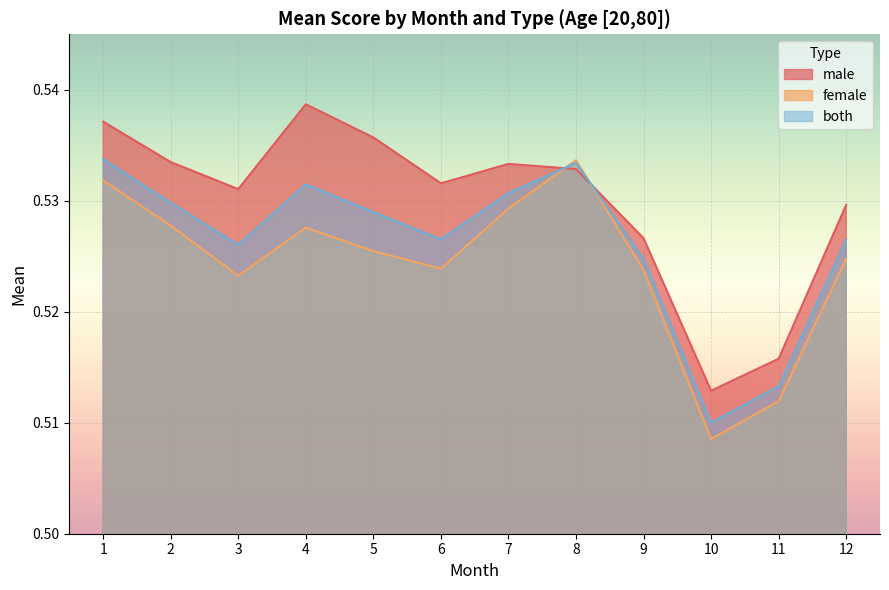

What is the total value across all series at 11?

1.5